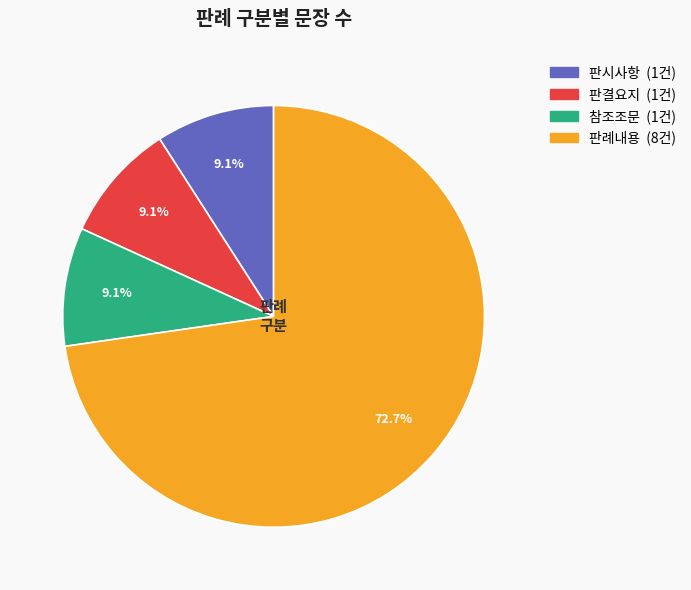

How many slices are in this pie chart?

4